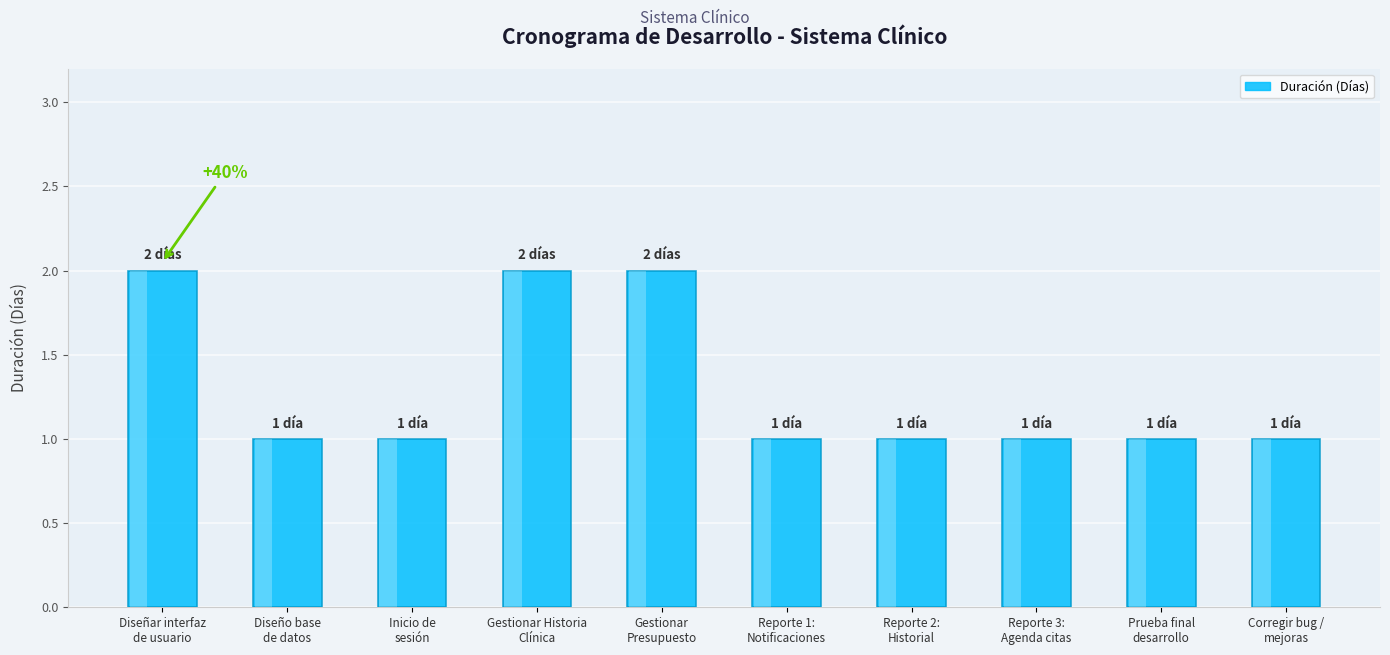

What is the label of the 9th bar from the left?

Prueba final
desarrollo